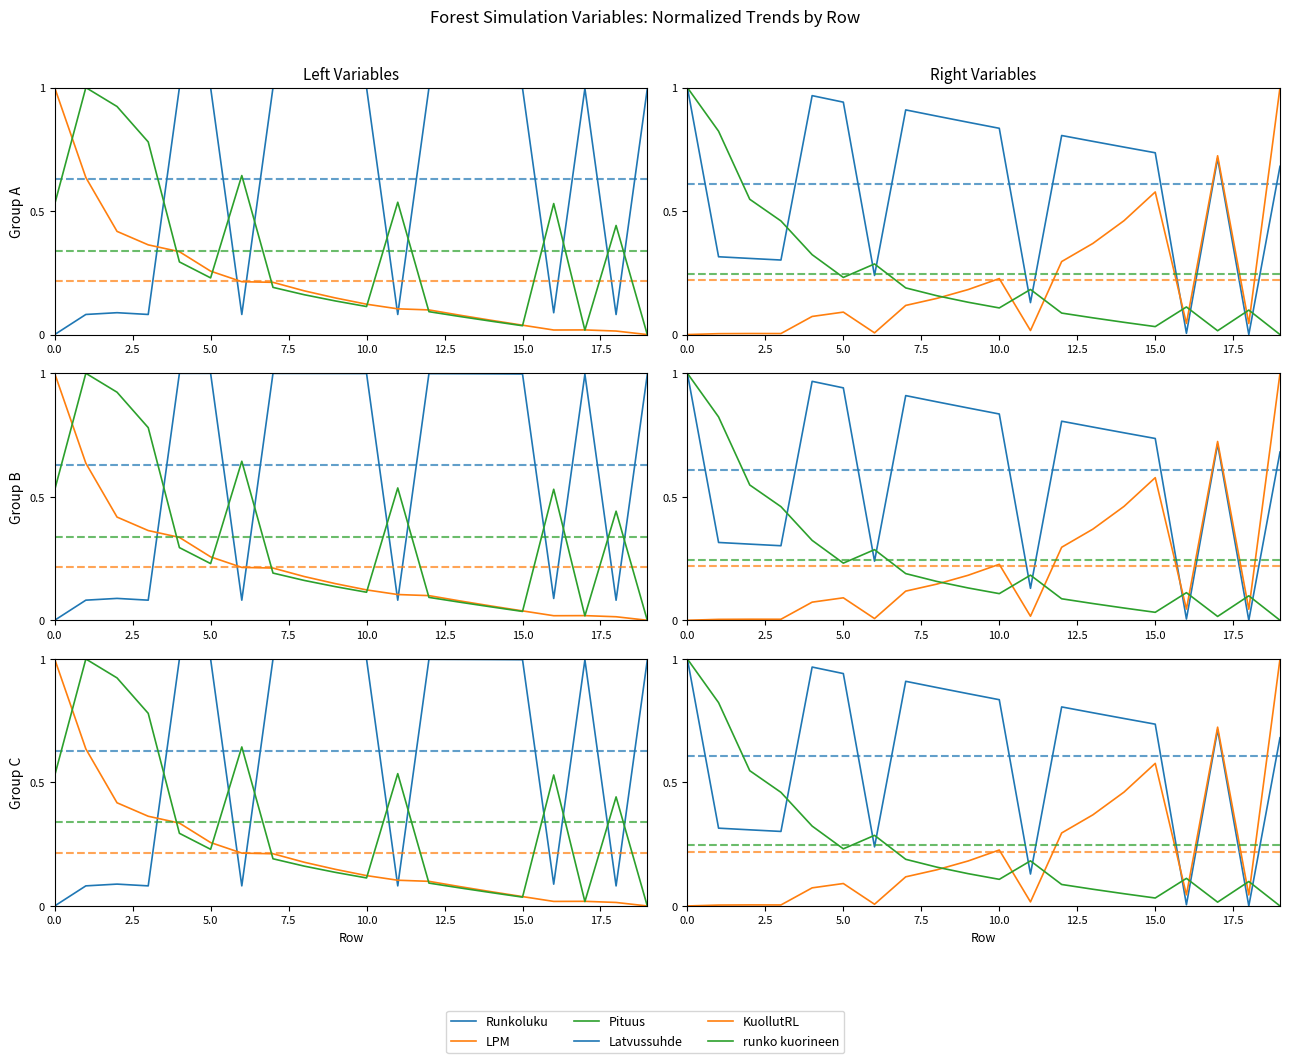

Read the Runkoluku value at 15.

1.0